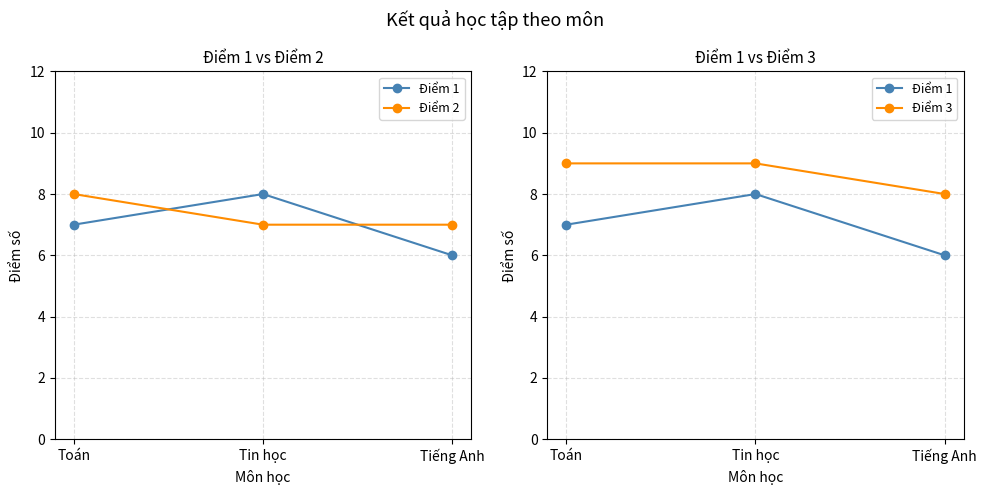

What is the label of the 2nd point from the right?

Tin học